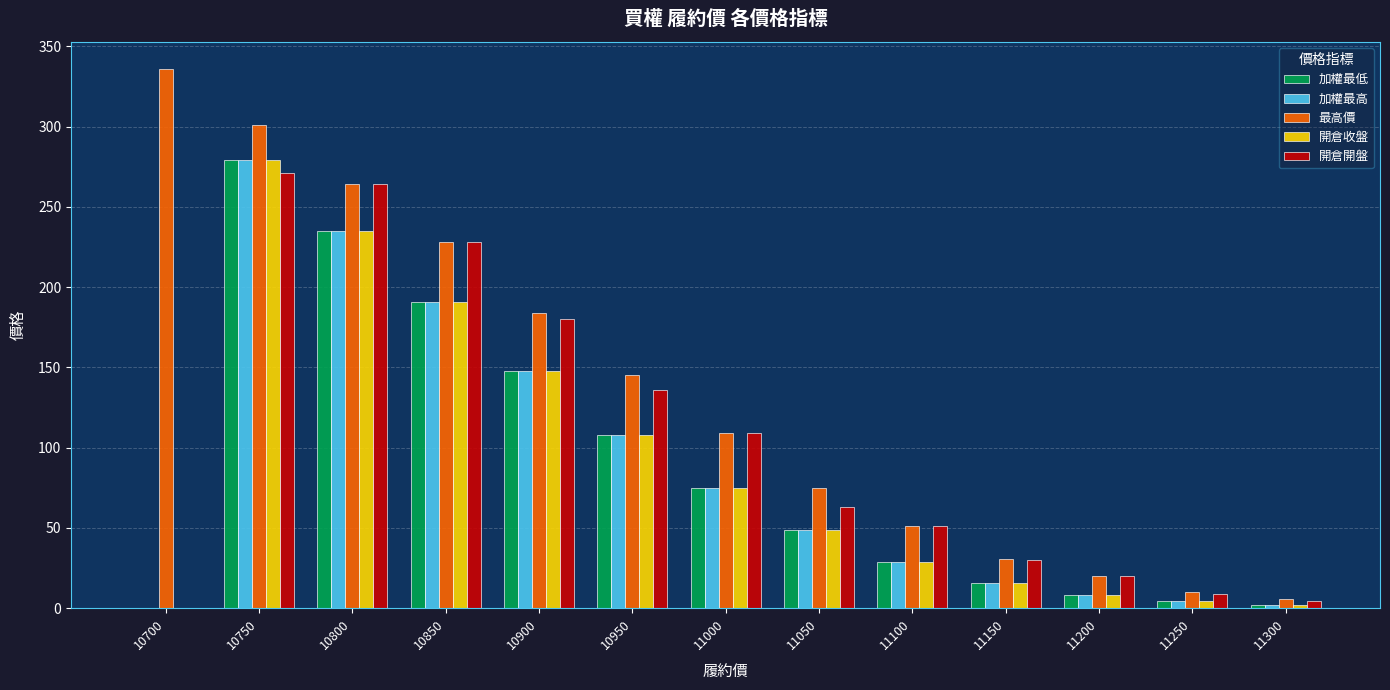

Which label corresponds to the largest value in the chart?

10700